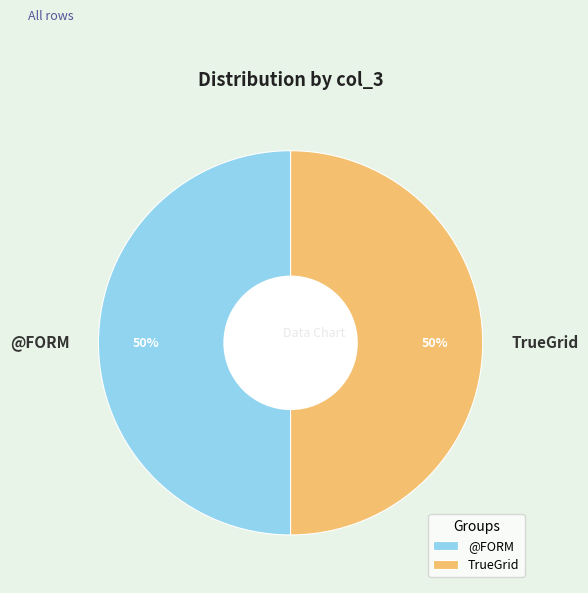

To the nearest percent, what is the combined percentage of TrueGrid and @FORM?

100%